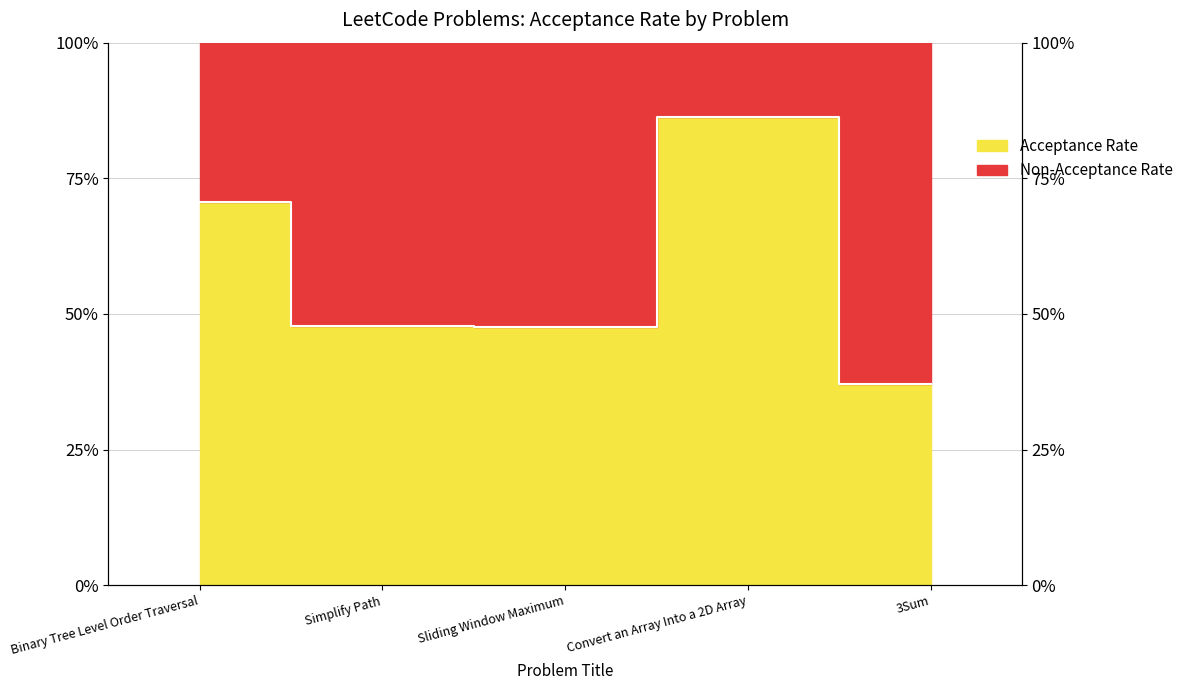

What is the sum of the values at 3Sum and Sliding Window Maximum?

0.8